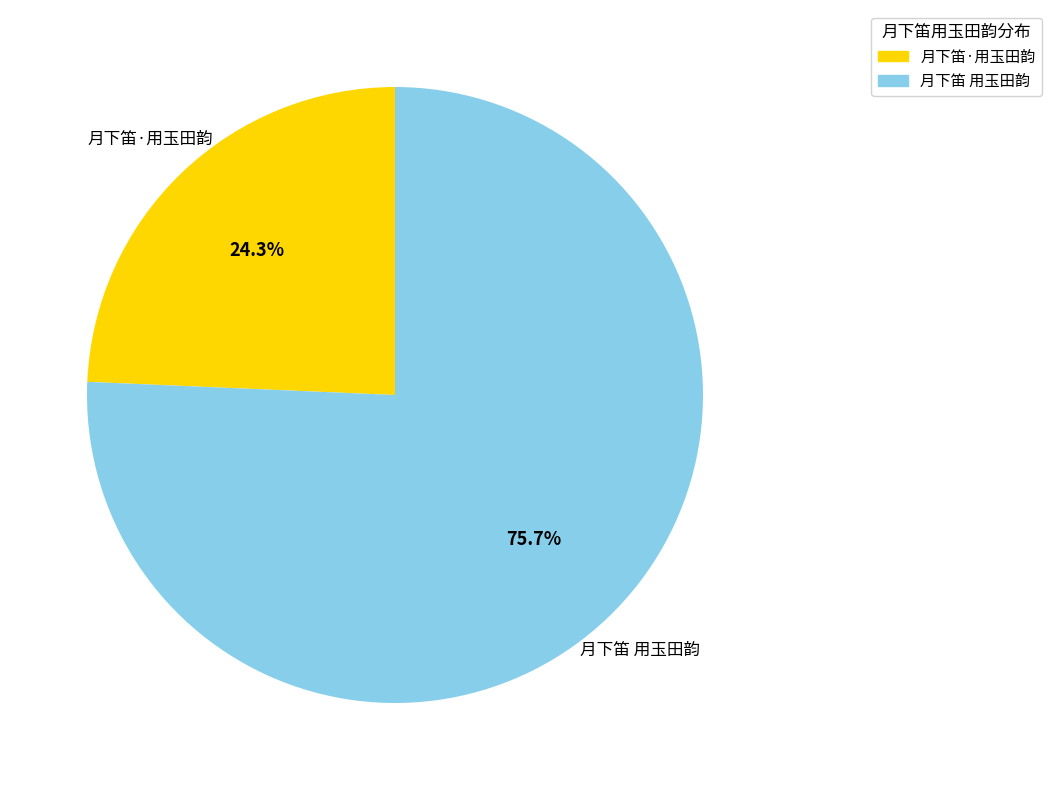

Which category accounts for the majority?

月下笛 用玉田韵